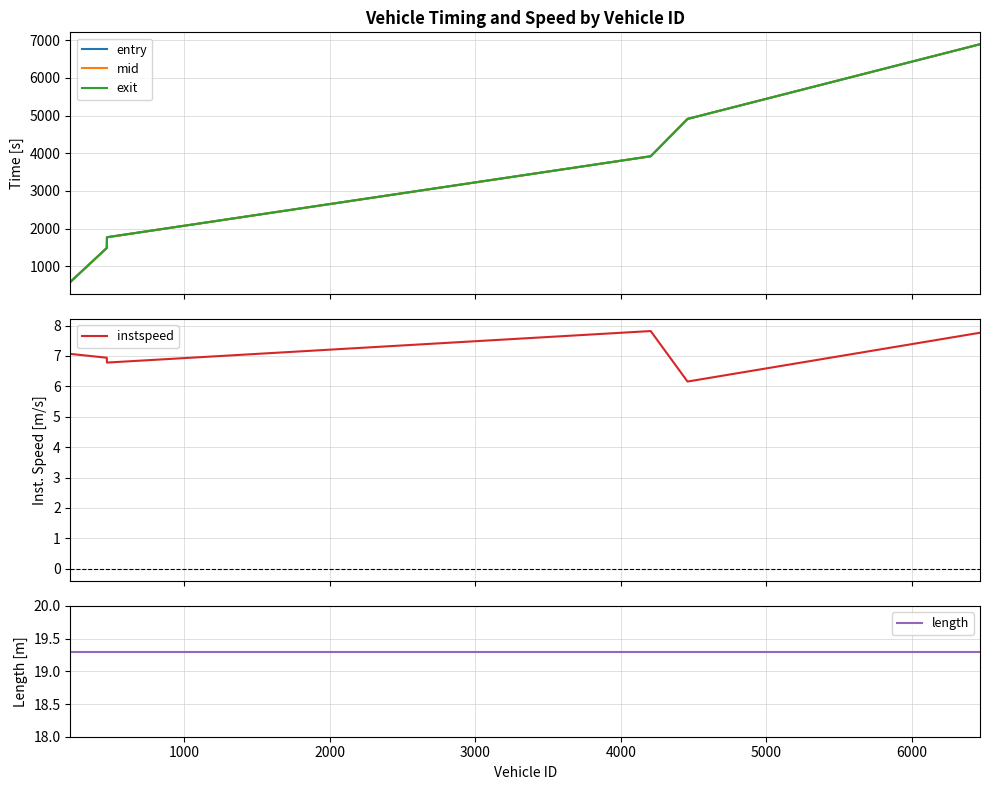

At how many categories does at least one series exceed 2453?

3